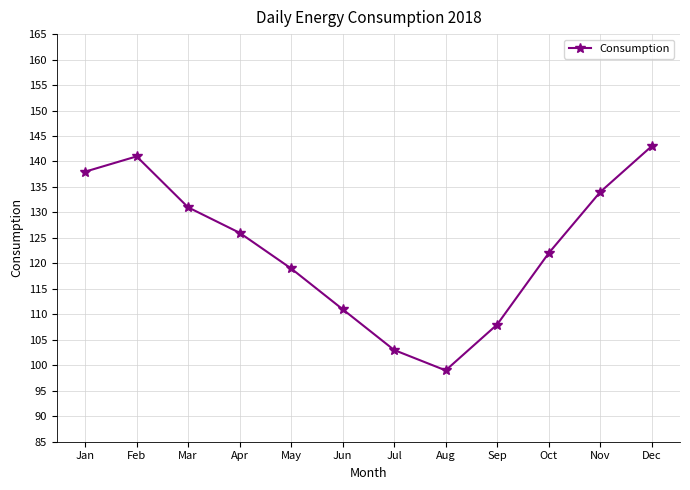

What is the value of the 9th point from the left?

108